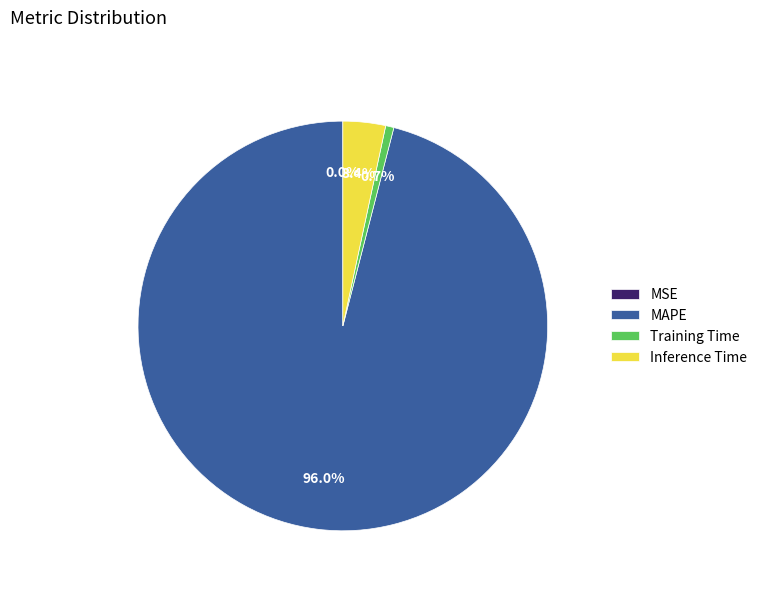

How much of the chart is everything except Training Time?

99.3%